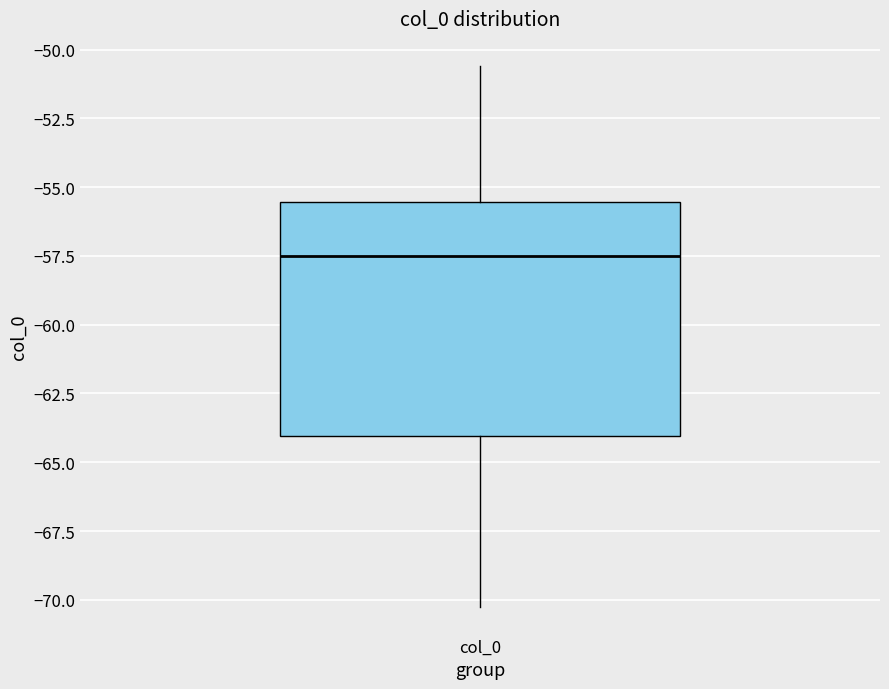

Read this box plot against the y-axis: the position of the median line, the range covered by the box, and the ends of both whiskers. The values are not printed on the chart, so give them approximately, as read against the axis.

median -57.5, box -64.0 to -55.5, whiskers -70.0 to -50.5